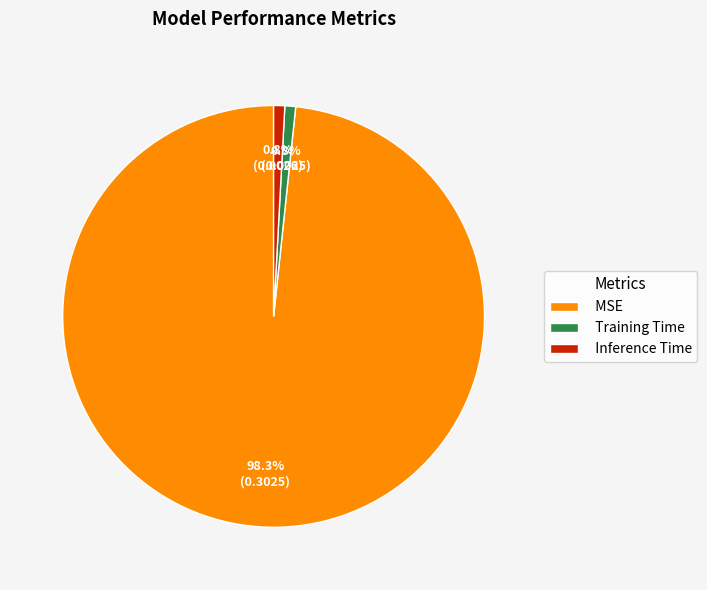

What percentage is the MSE slice, to the nearest percent?

98%